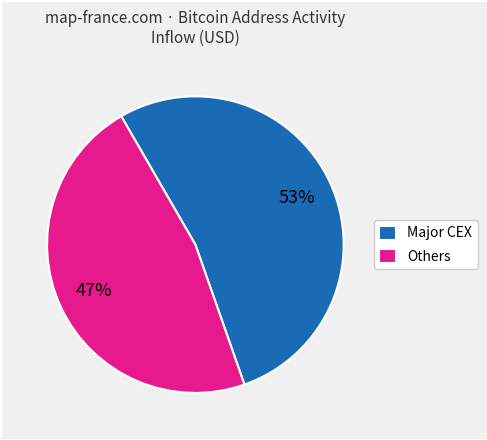

The Major CEX slice represents 53% of the pie. True or false?

True